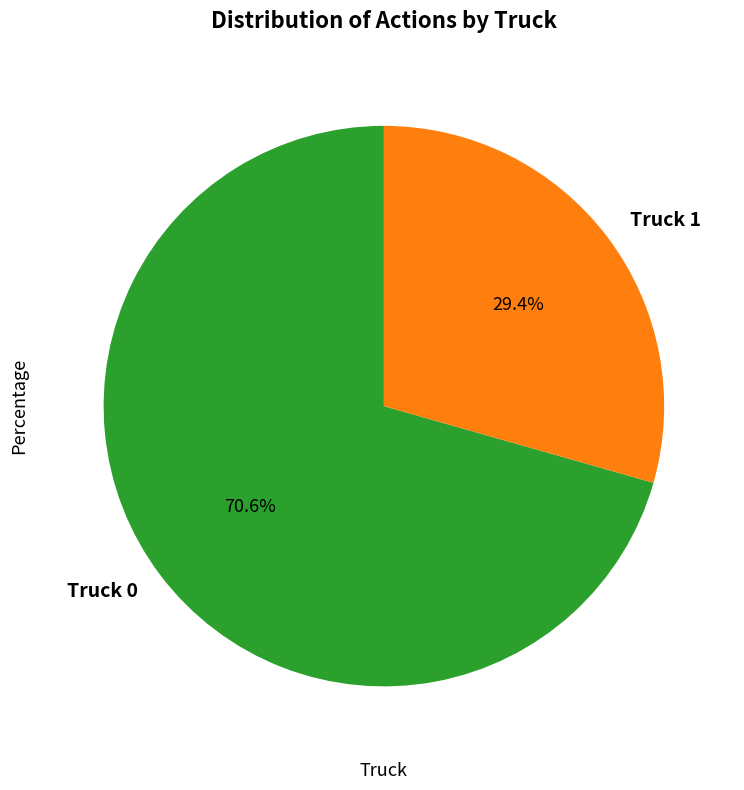

Approximately how many times larger is the value at Truck 0 compared to Truck 1?

2.4